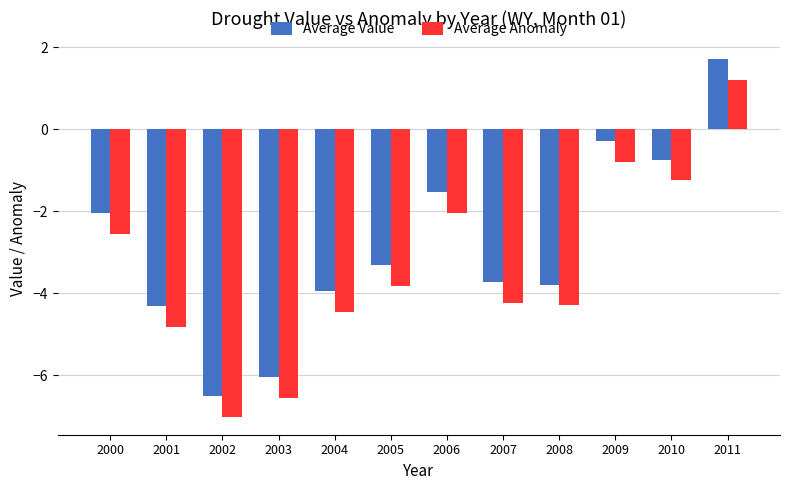

How many groups of bars are there?

12